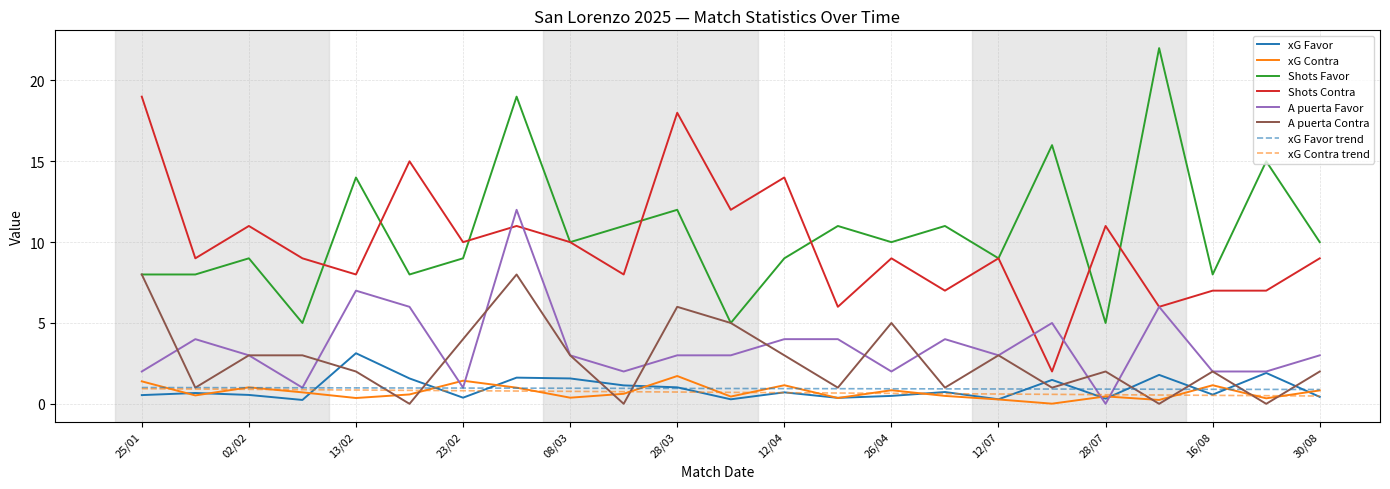

True or false: Shots Contra and xG Contra intersect in this chart.

False